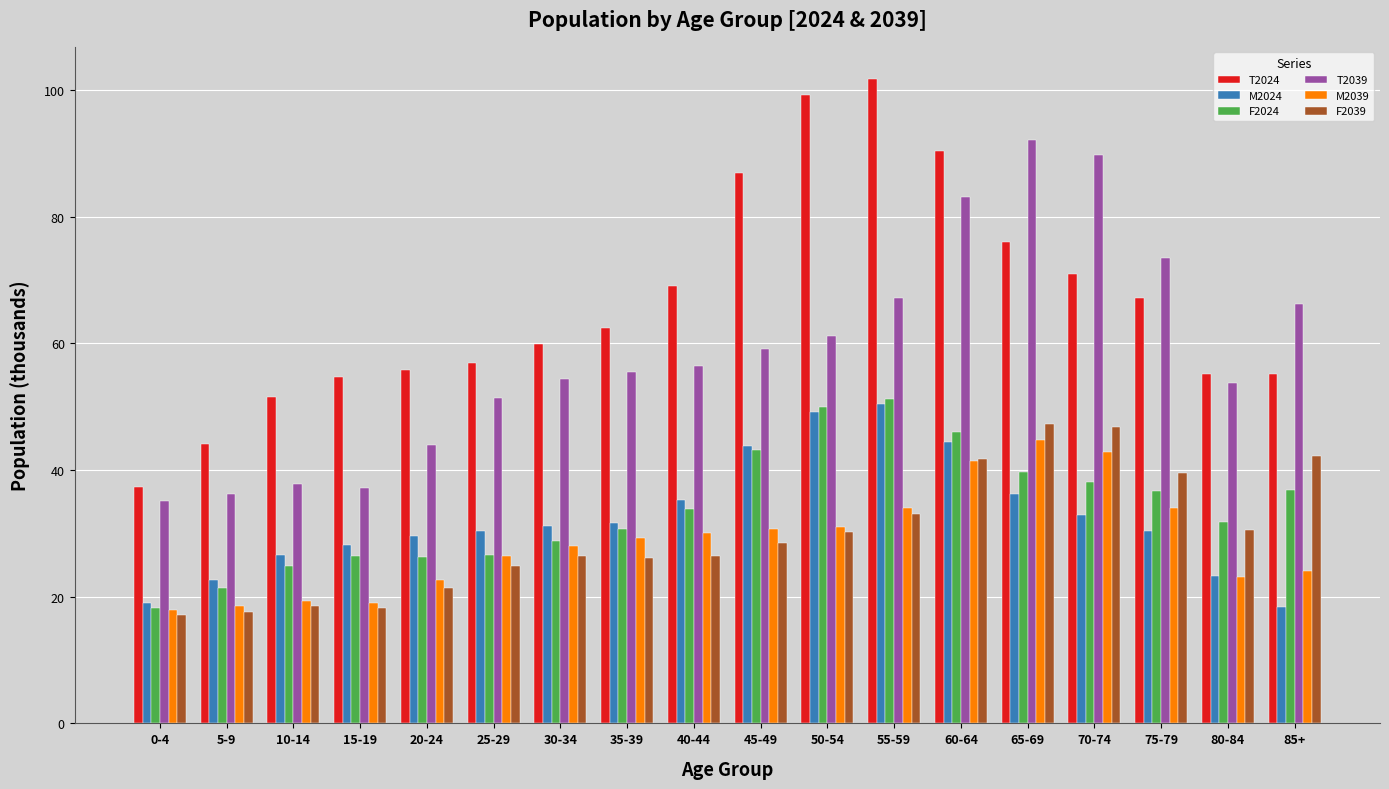

True or false: T2039 has a value of 31.3 at 35-39.

False